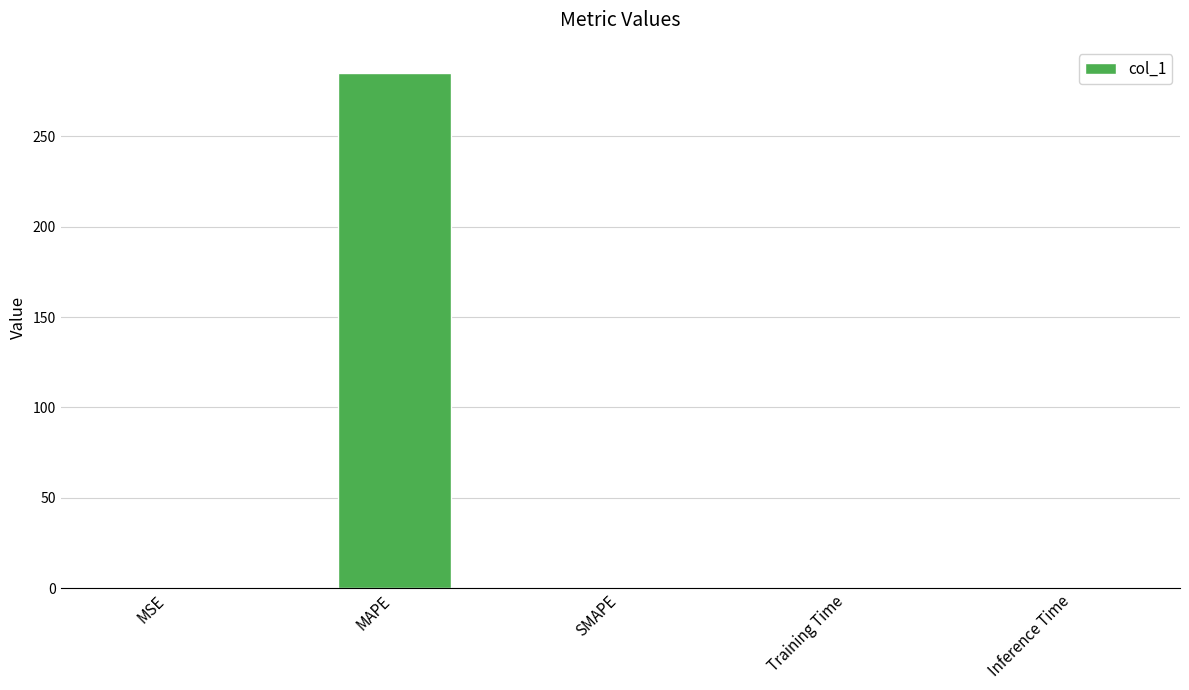

True or false: the data shows 0.0 at SMAPE.

True